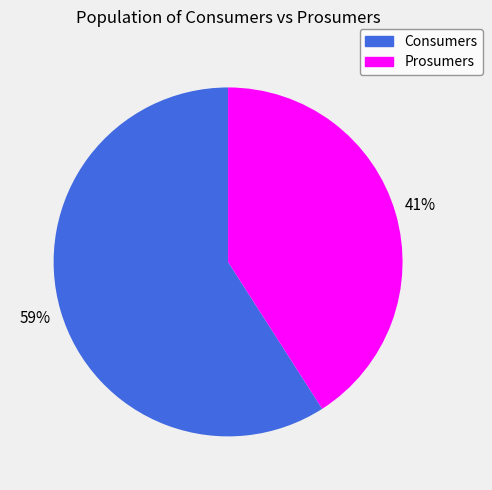

What is the smallest slice in the pie chart?

Prosumers